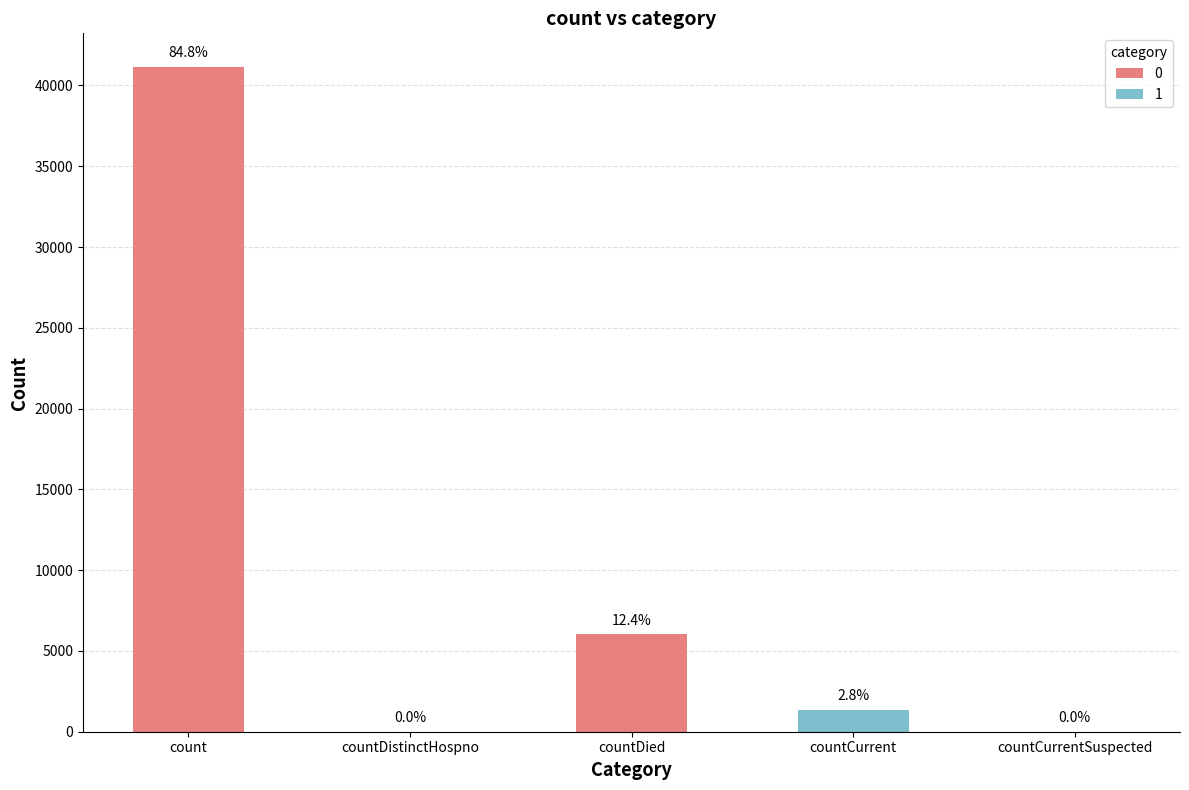

Are the bars horizontal?

No